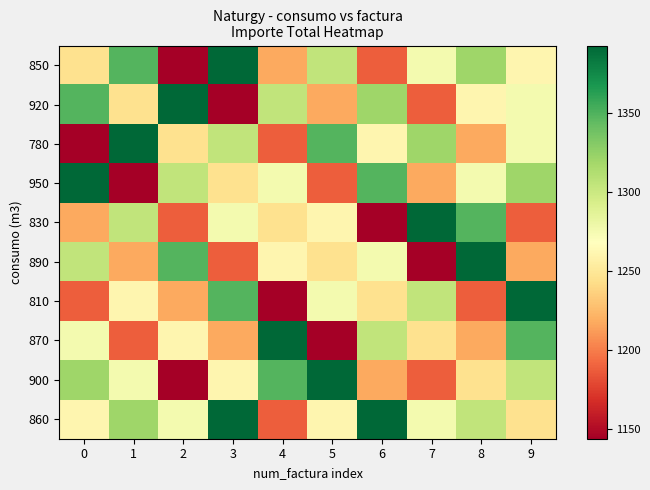

Between 8 and 6, which is larger?

8